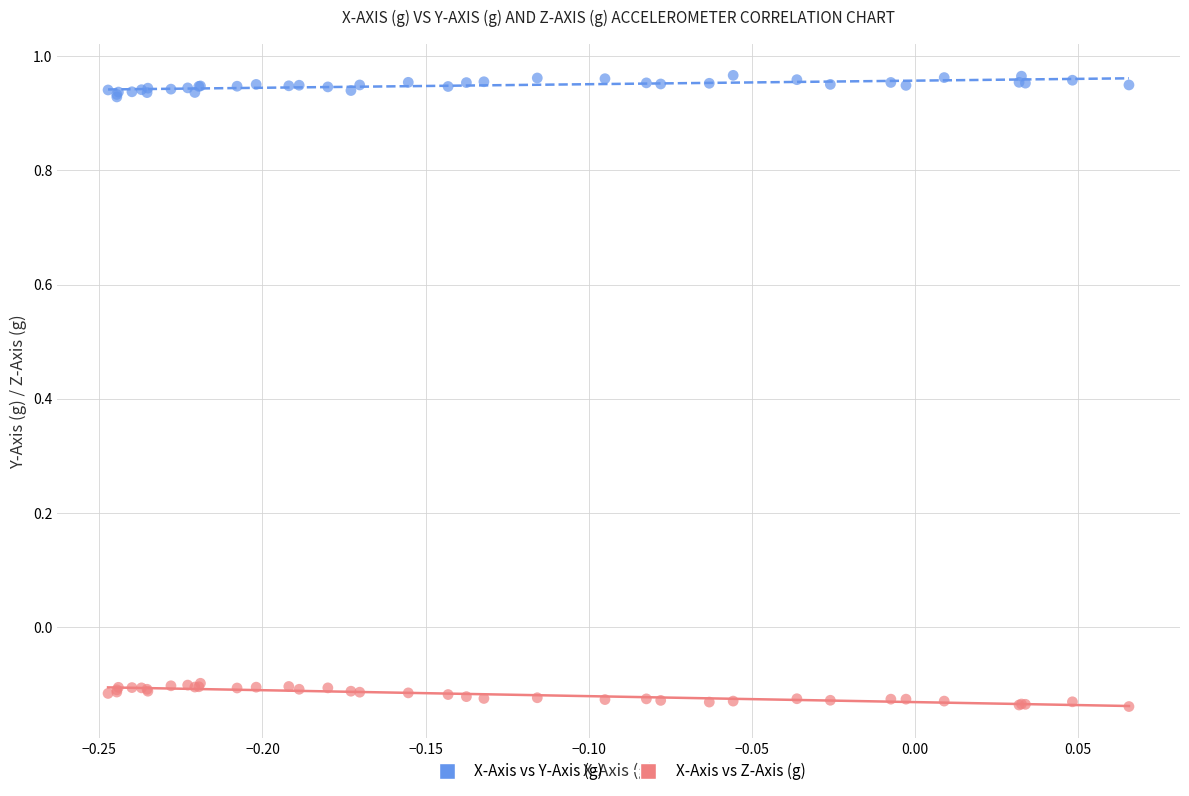

Which series contains the highest Y value?

X-Axis vs Y-Axis (g)